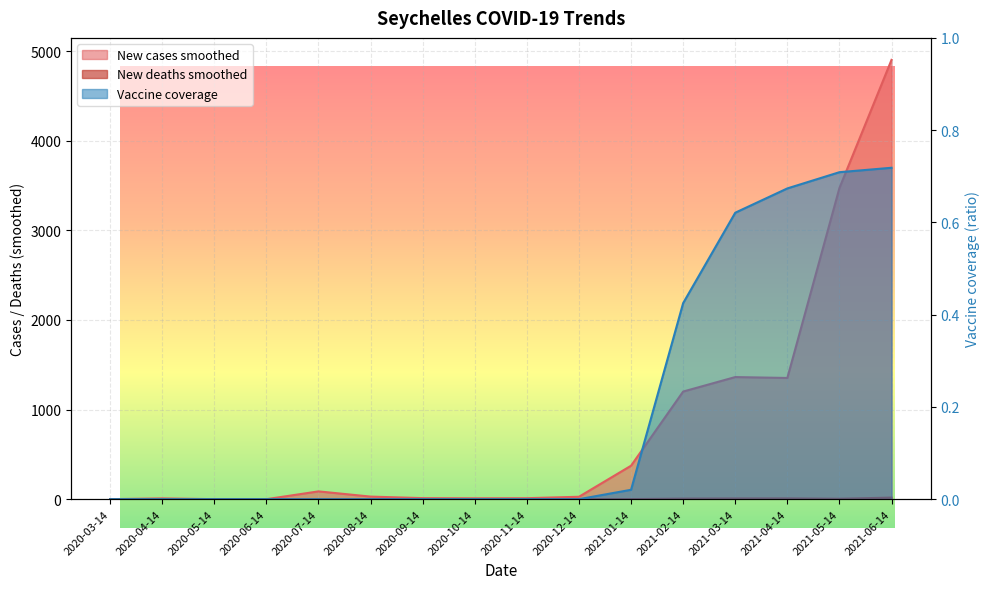

Rank the categories by New deaths smoothed value from lowest to highest.

2020-03-14, 2020-04-14, 2020-05-14, 2020-06-14, 2020-07-14, 2020-08-14, 2020-09-14, 2020-10-14, 2020-11-14, 2020-12-14, 2021-01-14, 2021-05-14, 2021-02-14, 2021-03-14, 2021-04-14, 2021-06-14